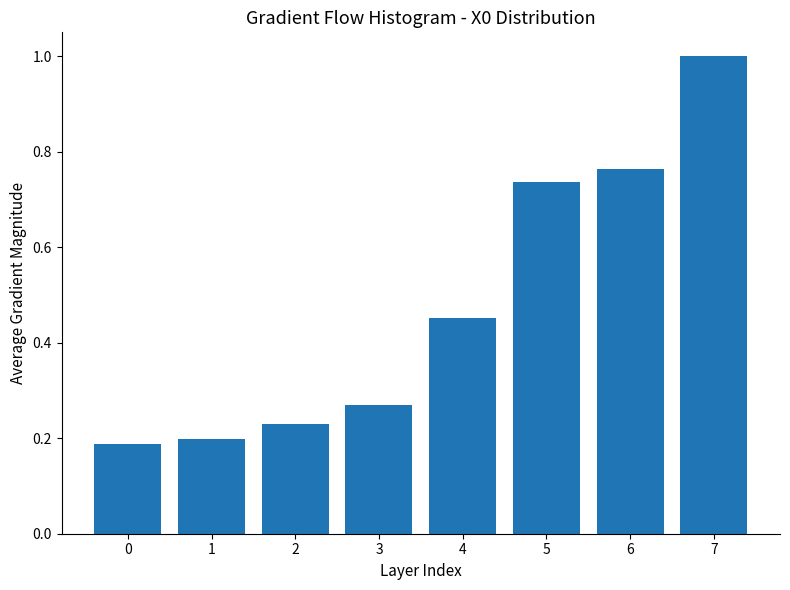

What is the change in value from 4 to 6?

+0.3